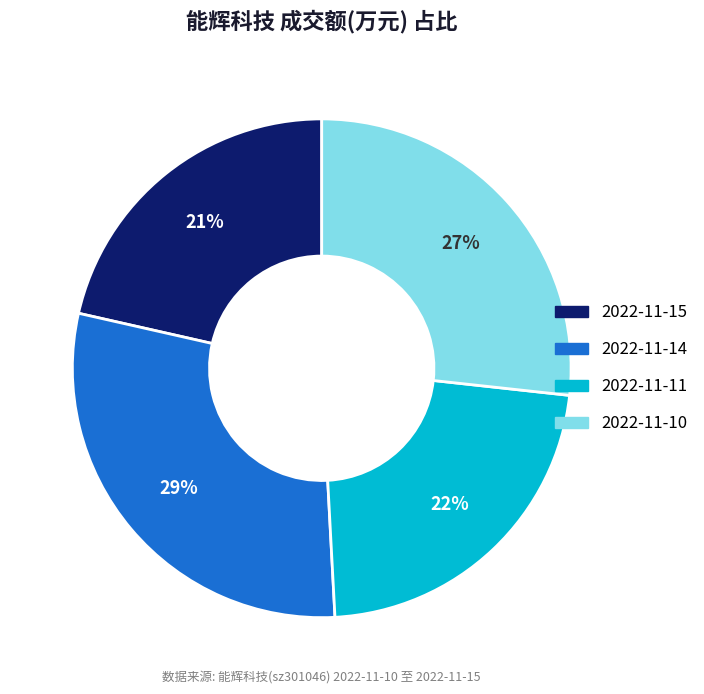

What is the ratio of the value at 2022-11-11 to the value at 2022-11-15?

1.0